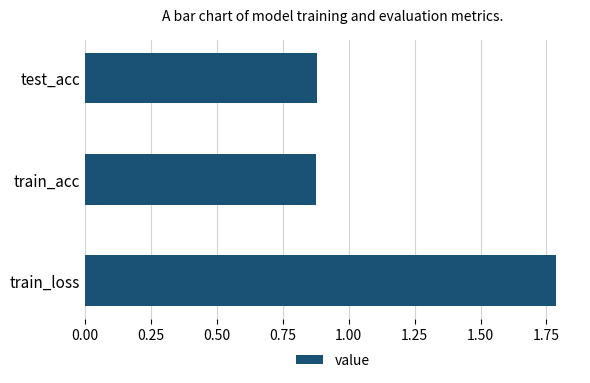

Which category has the highest value across all series?

train_loss